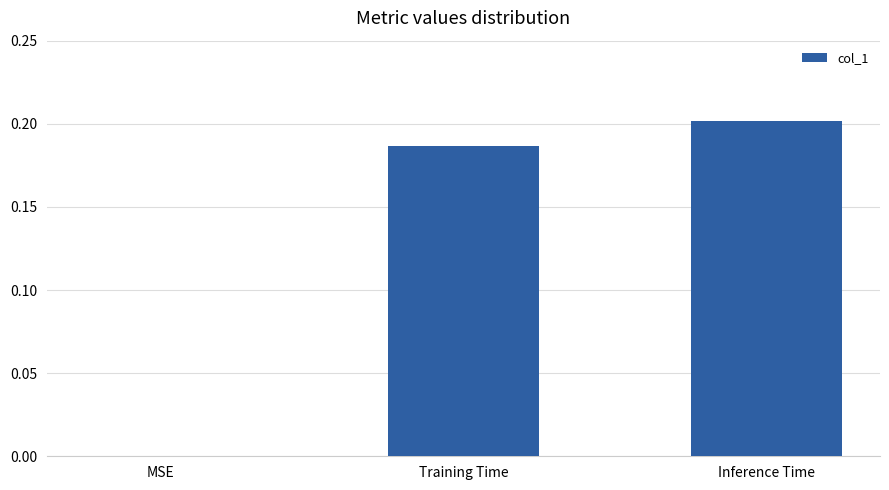

Count the number of values greater than 0.

2